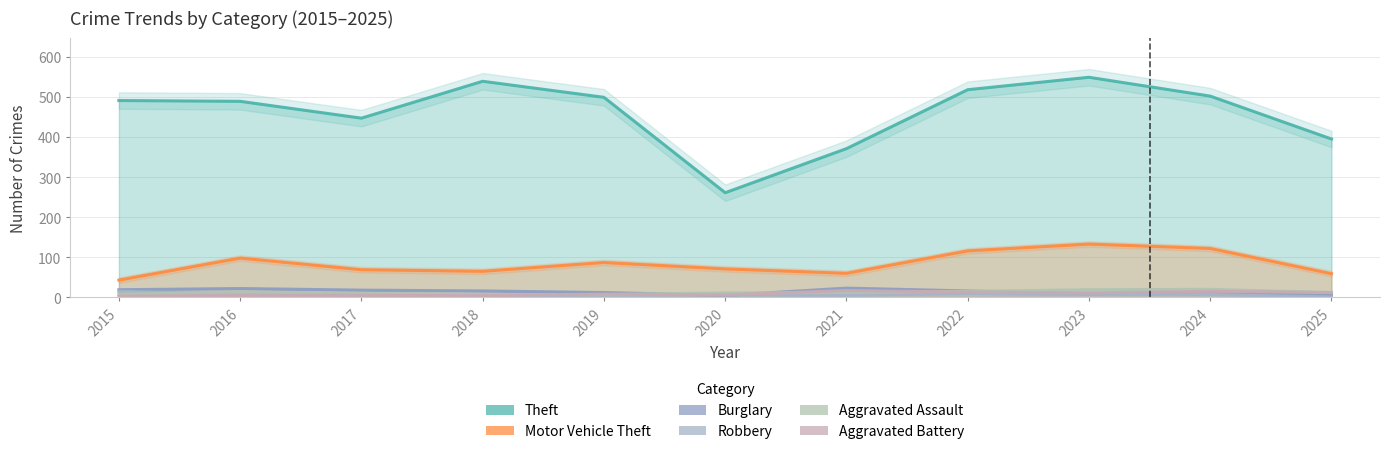

What is the approximate value of Motor Vehicle Theft at 2015, to the nearest 10?

40